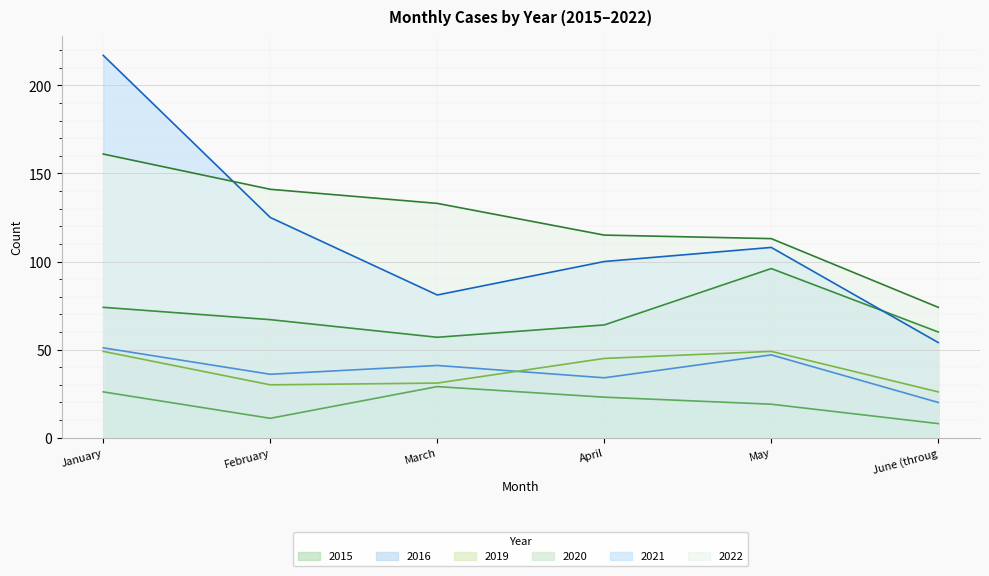

What is the sum of all 2020 values?

418